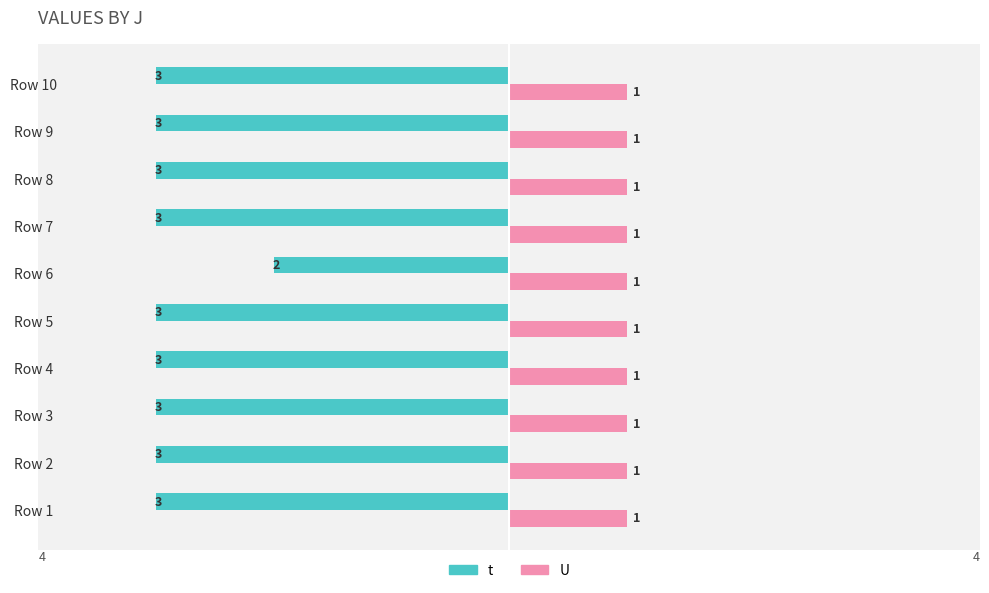

How many bars are there in total?

20